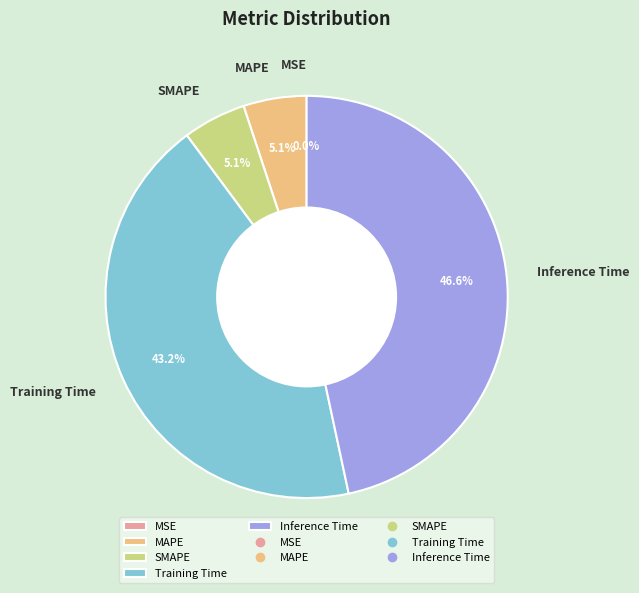

Combined, what portion of the pie is SMAPE and Inference Time?

51.7%